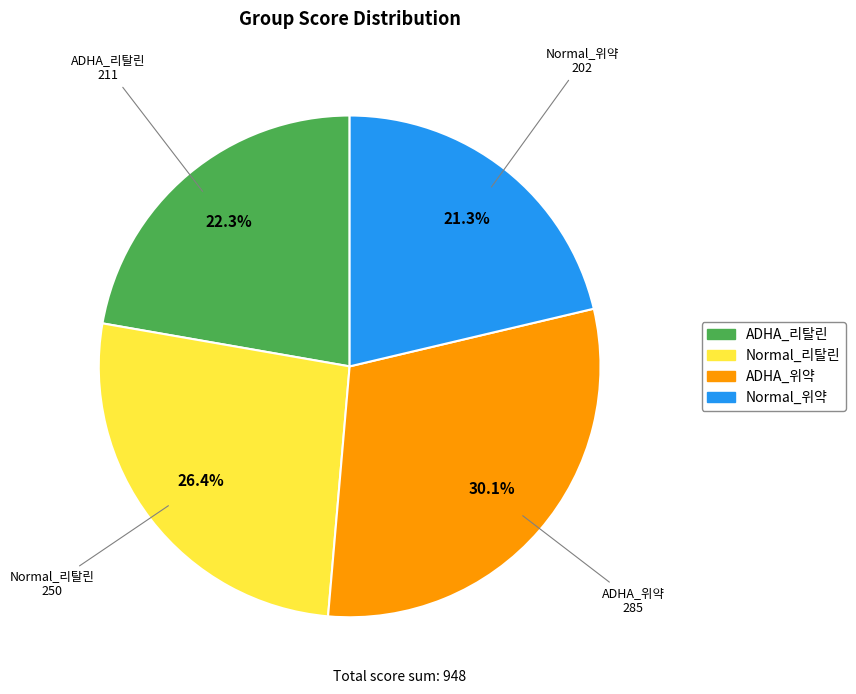

What percentage is the Normal_리탈린 slice, to the nearest percent?

26%